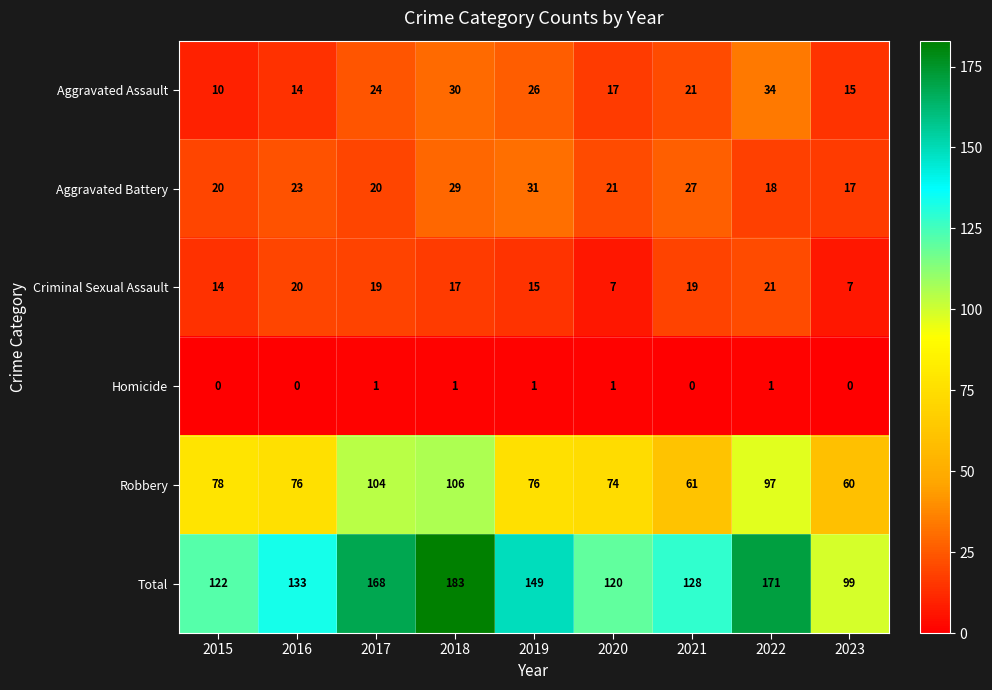

Count the number of categories in the chart.

9